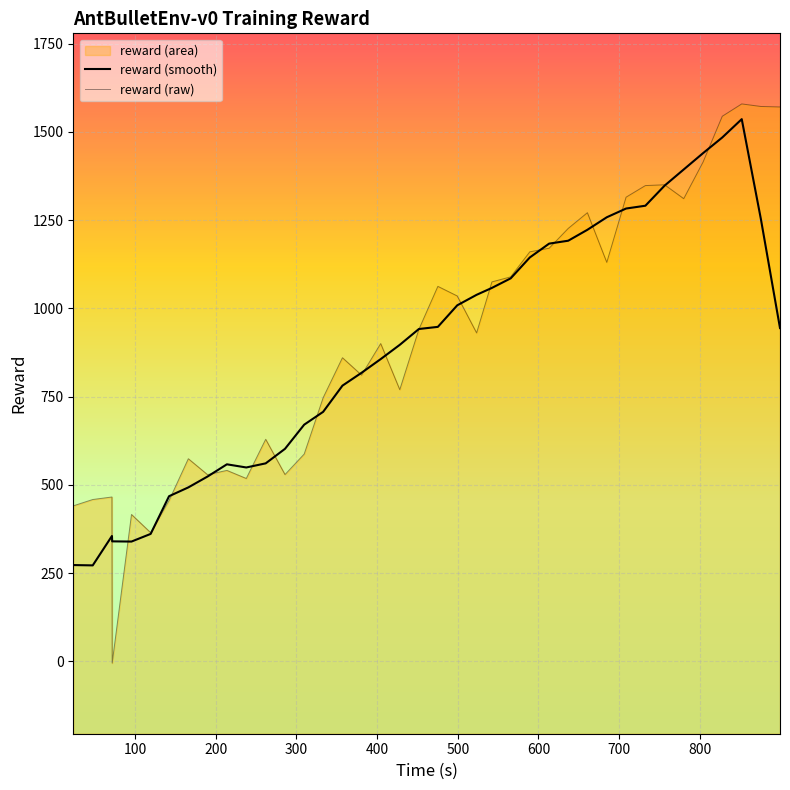

What is the difference between the maximum and second lowest values in the reward (smooth) series?

1263.2